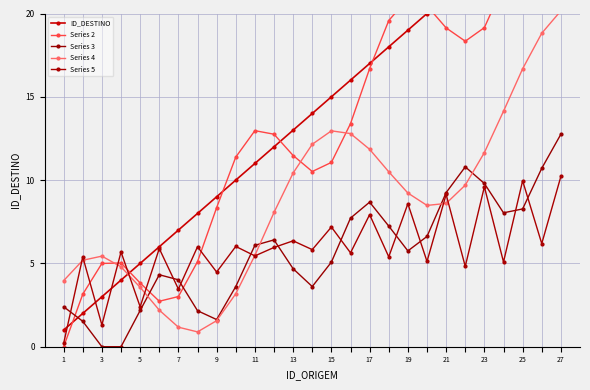

Which series has the largest total across all categories?

ID_DESTINO